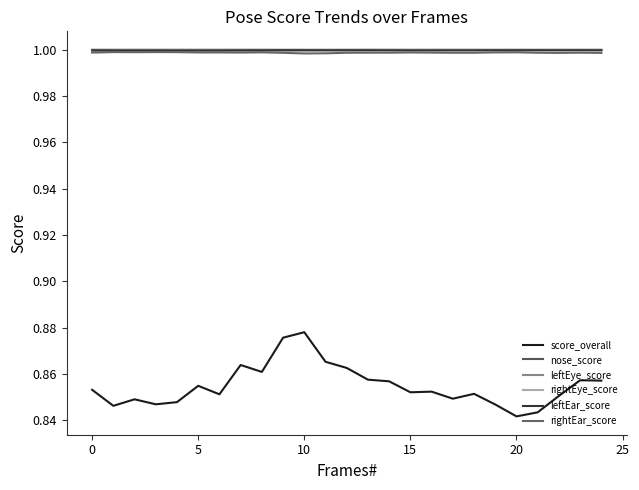

What are all the series names shown in the legend?

score_overall, nose_score, leftEye_score, rightEye_score, leftEar_score, rightEar_score